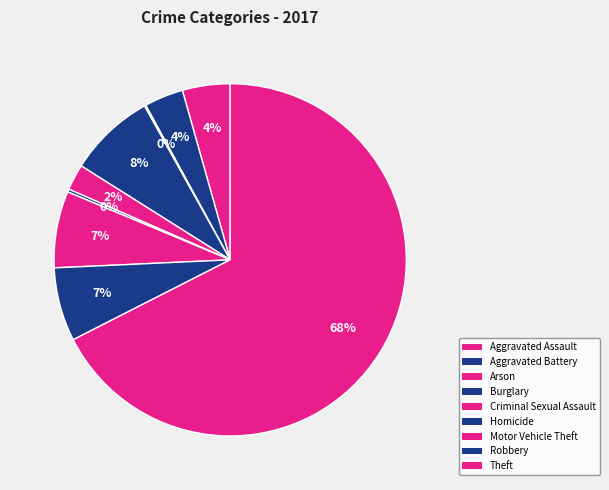

True or false: Burglary accounts for 8% of the total.

True